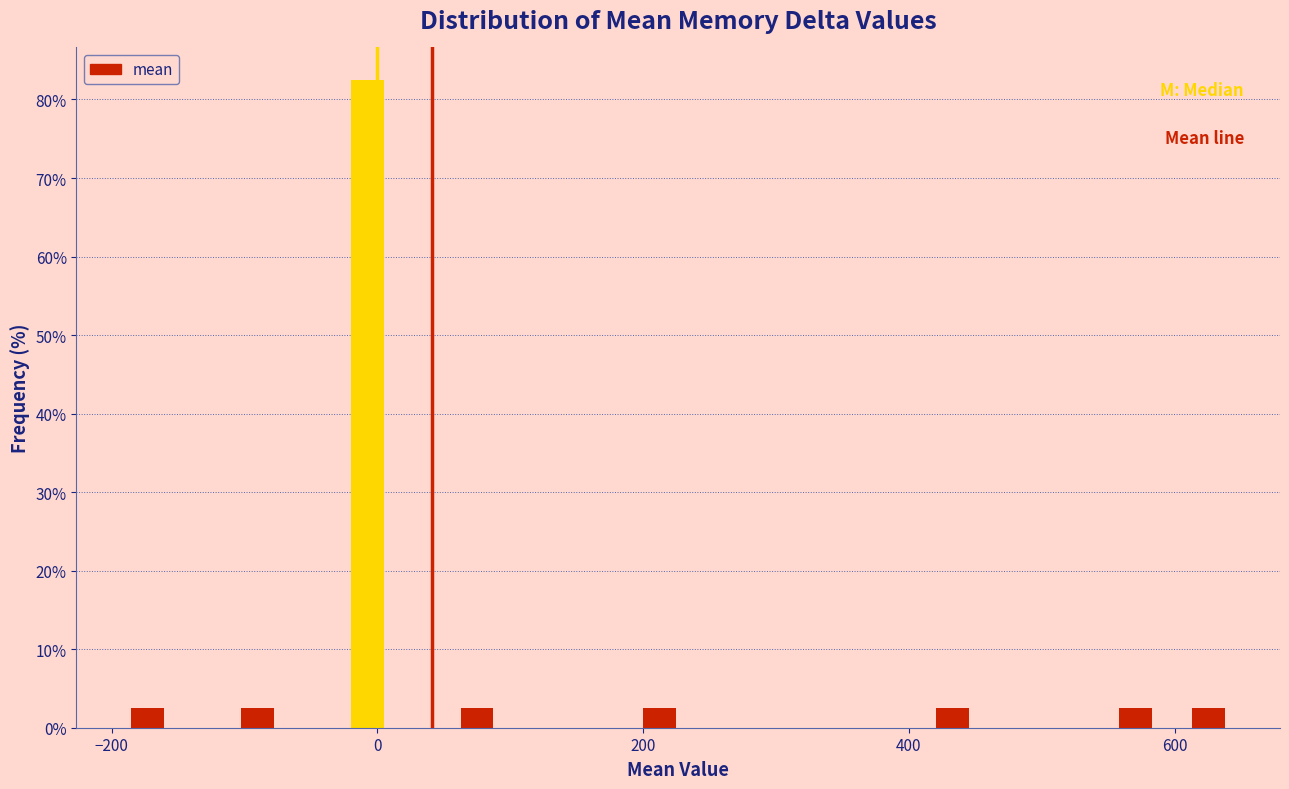

Around what value on the x-axis is the tallest bar? Give the approximate position of its centre, as read against the axis.

0